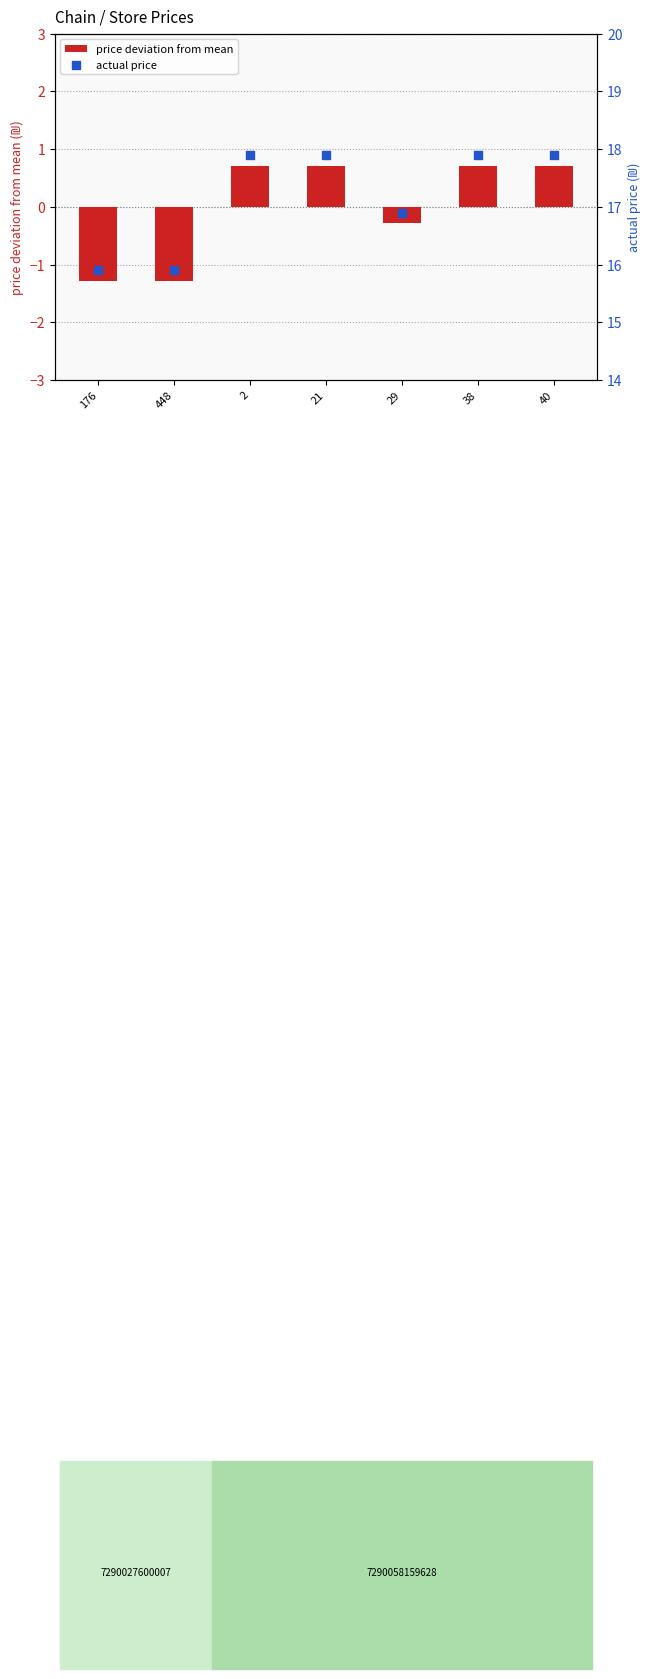

What are all the series names shown in the legend?

price deviation from mean, actual price